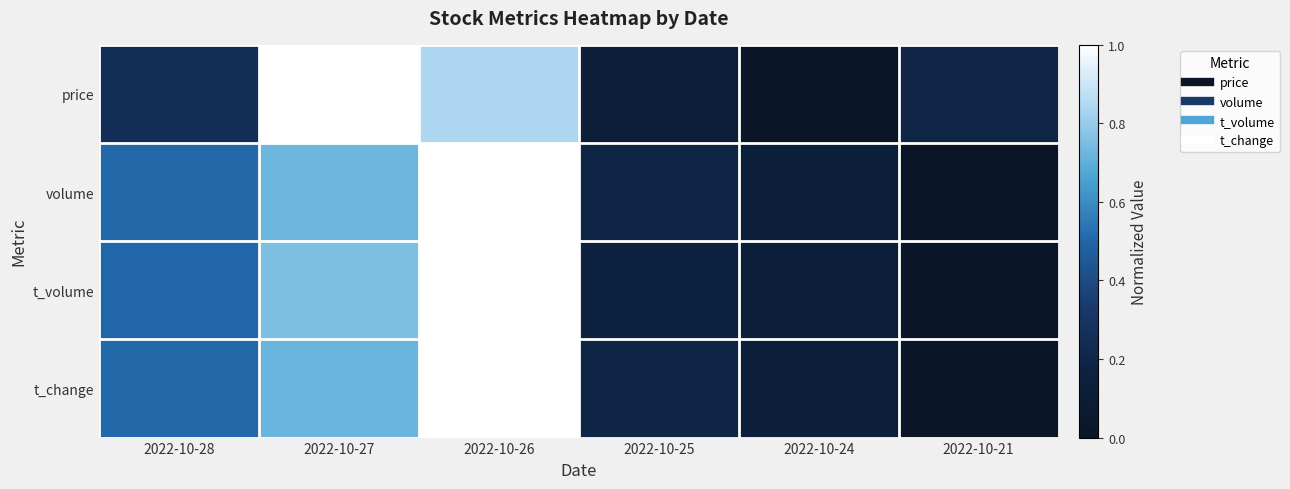

Count the number of categories in the chart.

6